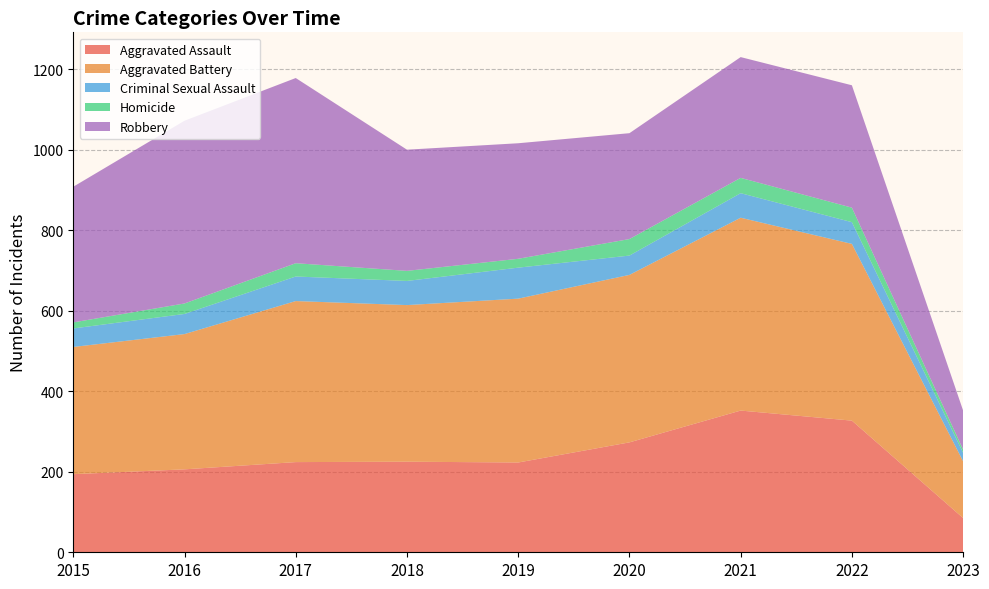

Reading left to right, transcribe all the data shown in this chart.

Aggravated Assault: 2015=194	2016=206	2017=224	2018=225	2019=223	2020=273	2021=352	2022=327	2023=85
Aggravated Battery: 2015=316	2016=336	2017=400	2018=389	2019=407	2020=416	2021=479	2022=439	2023=141
Criminal Sexual Assault: 2015=46	2016=50	2017=61	2018=60	2019=77	2020=48	2021=61	2022=54	2023=21
Homicide: 2015=15	2016=26	2017=33	2018=25	2019=22	2020=41	2021=38	2022=36	2023=8
Robbery: 2015=337	2016=454	2017=460	2018=301	2019=287	2020=263	2021=300	2022=304	2023=97